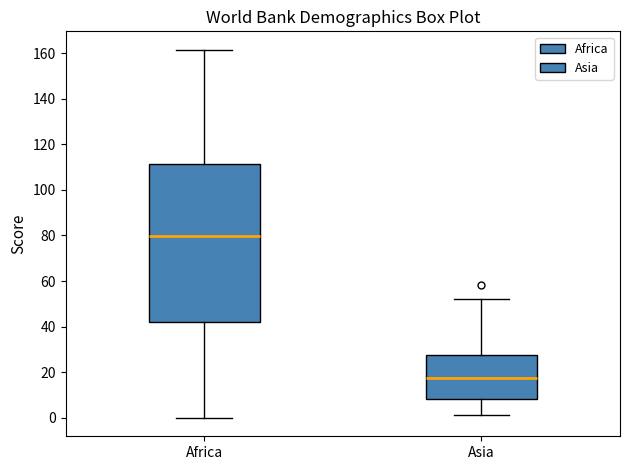

Which box has the highest median line?

Africa